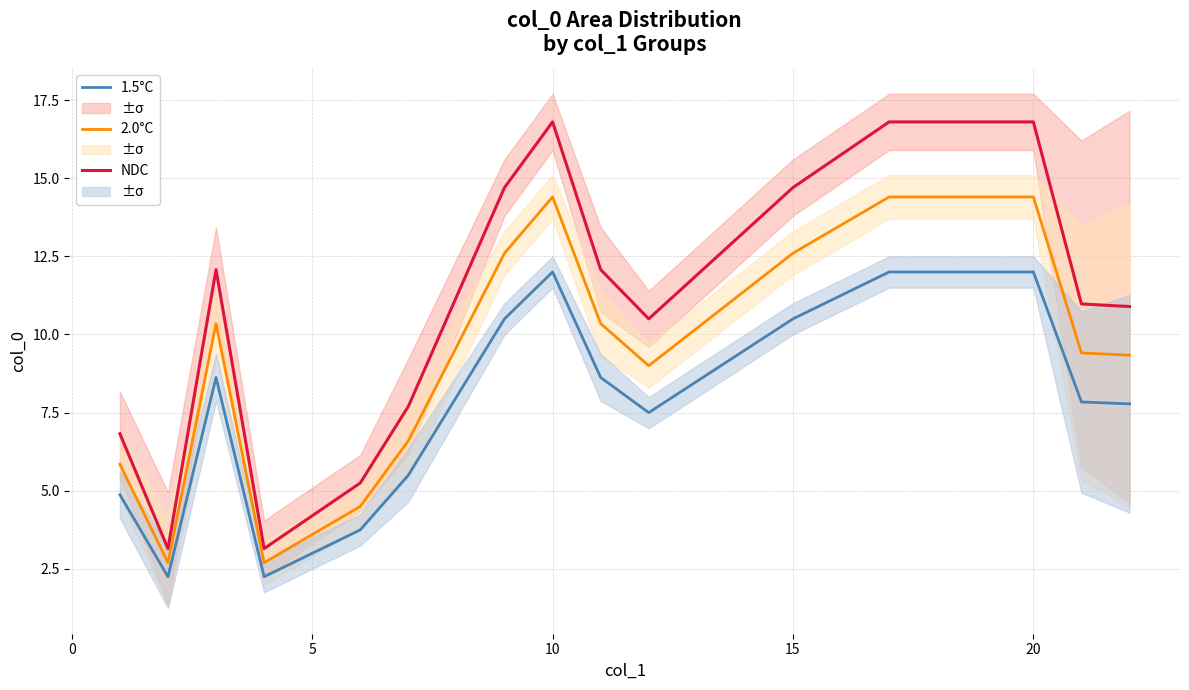

What is the minimum value for NDC?

3.2